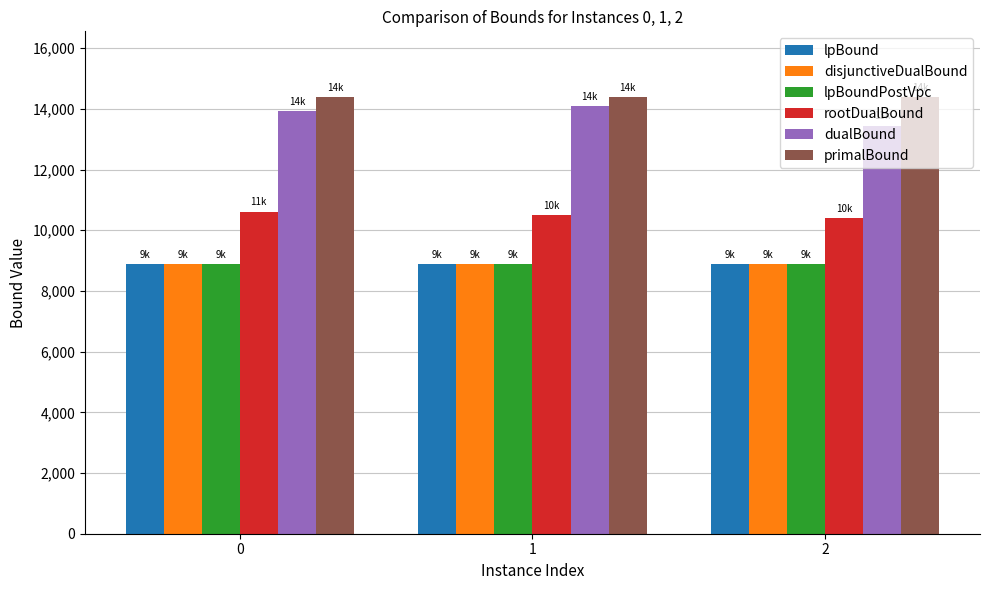

What is the approximate value of lpBound at 0?

8877.0